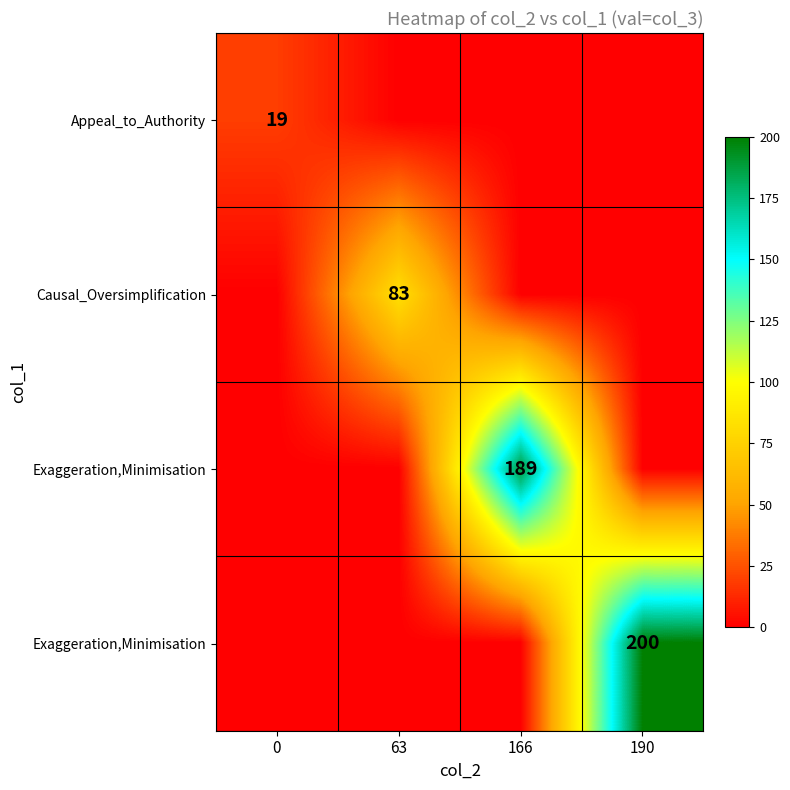

At which category is the sum across all series the highest?

190